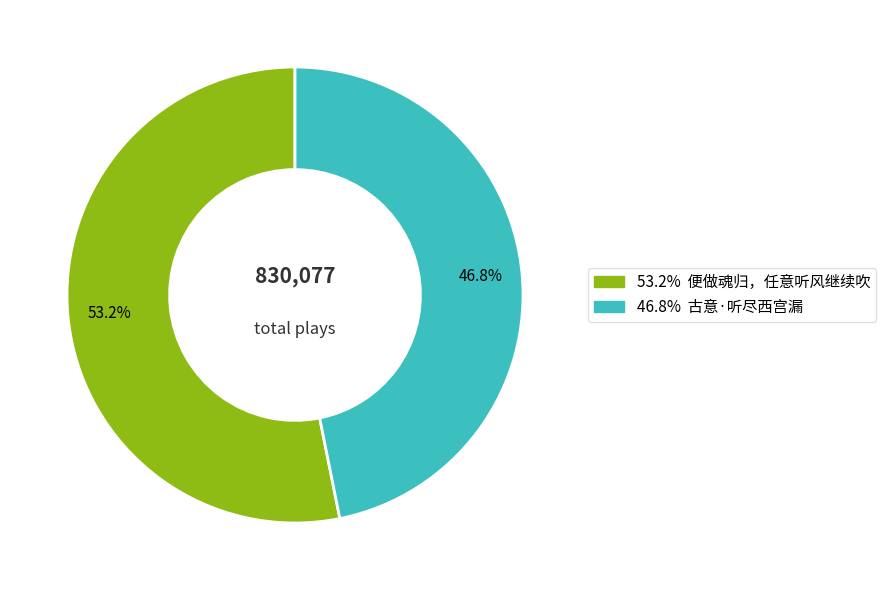

Does any single category account for the majority?

Yes